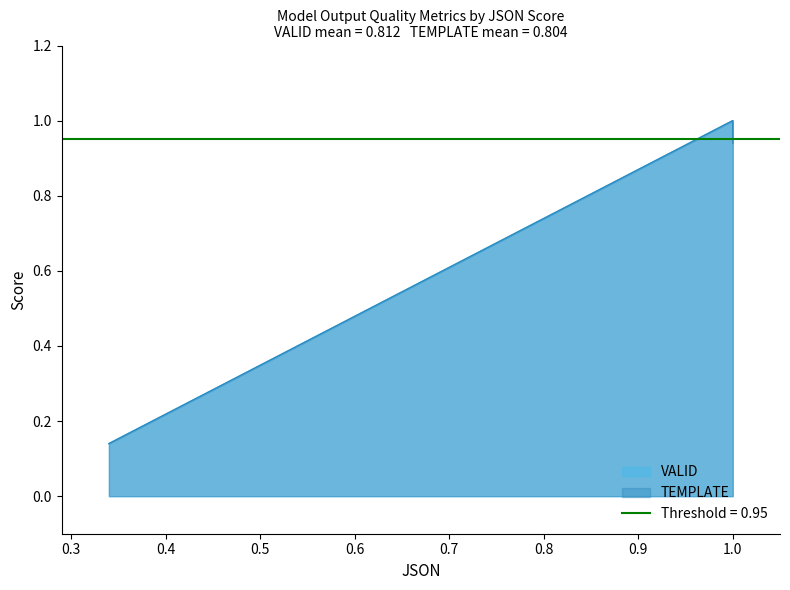

Rank the series at 1.0 from lowest to highest value.

VALID, TEMPLATE